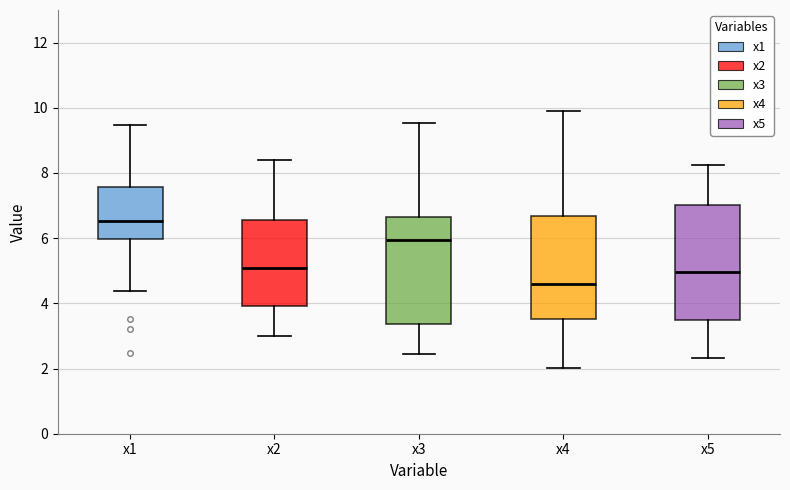

Which box's median line is the lowest?

x4